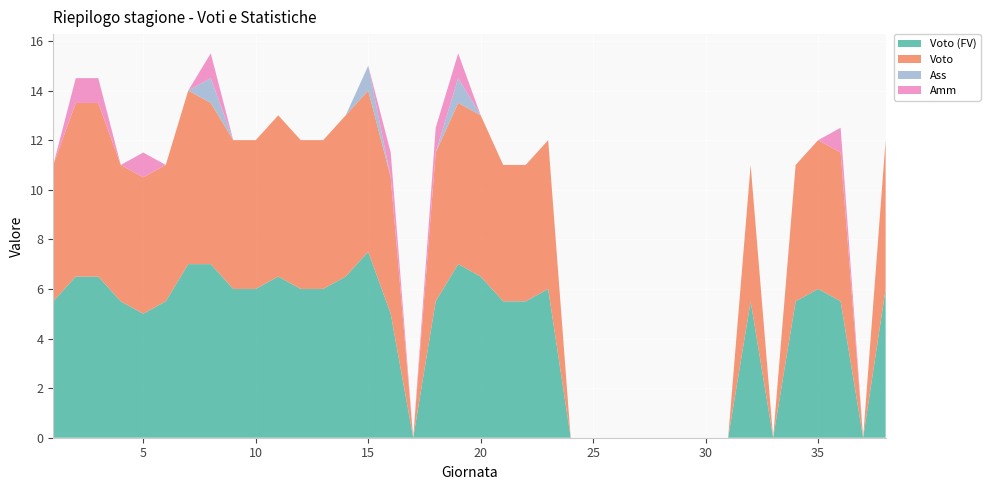

Reading left to right, what are all the values shown in this chart?

Voto (FV): 5.5	6.5	6.5	5.5	5.0	5.5	7.0	7.0	6.0	6.0	6.5	6.0	6.0	6.5	7.5	5.0	0.0	5.5	7.0	6.5	5.5	5.5	6.0	0.0	0.0	0.0	0.0	0.0	0.0	0.0	0.0	5.5	0.0	5.5	6.0	5.5	0.0	6.0
Voto: 5.5	7.0	7.0	5.5	5.5	5.5	7.0	6.5	6.0	6.0	6.5	6.0	6.0	6.5	6.5	5.5	0.0	6.0	6.5	6.5	5.5	5.5	6.0	0.0	0.0	0.0	0.0	0.0	0.0	0.0	0.0	5.5	0.0	5.5	6.0	6.0	0.0	6.0
Ass: 0.0	0.0	0.0	0.0	0.0	0.0	0.0	1.0	0.0	0.0	0.0	0.0	0.0	0.0	1.0	0.0	0.0	0.0	1.0	0.0	0.0	0.0	0.0	0.0	0.0	0.0	0.0	0.0	0.0	0.0	0.0	0.0	0.0	0.0	0.0	0.0	0.0	0.0
Amm: 0.0	1.0	1.0	0.0	1.0	0.0	0.0	1.0	0.0	0.0	0.0	0.0	0.0	0.0	0.0	1.0	0.0	1.0	1.0	0.0	0.0	0.0	0.0	0.0	0.0	0.0	0.0	0.0	0.0	0.0	0.0	0.0	0.0	0.0	0.0	1.0	0.0	0.0